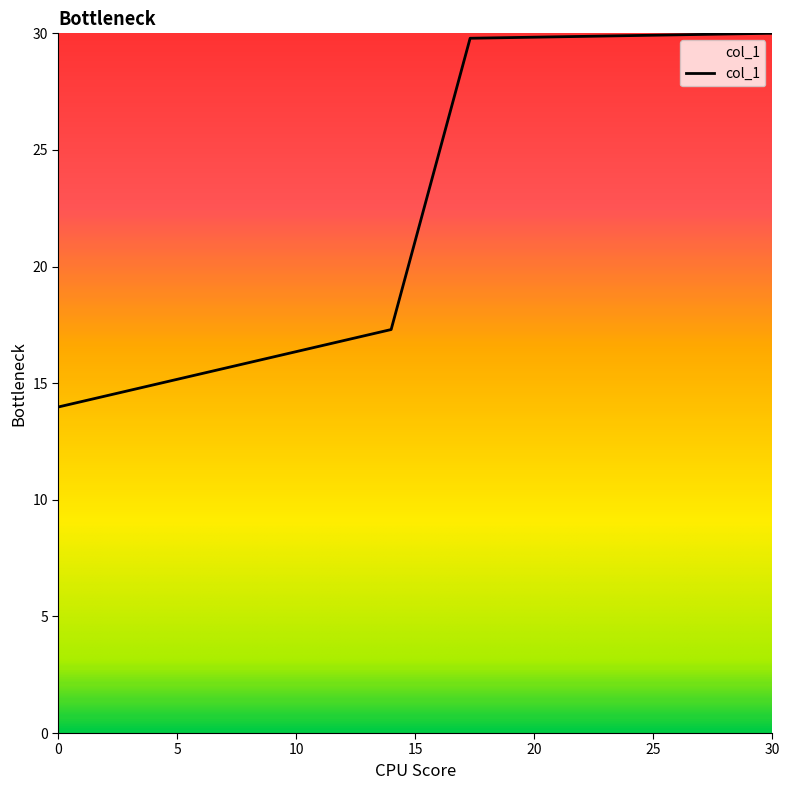

What is the greatest value displayed?

30.0